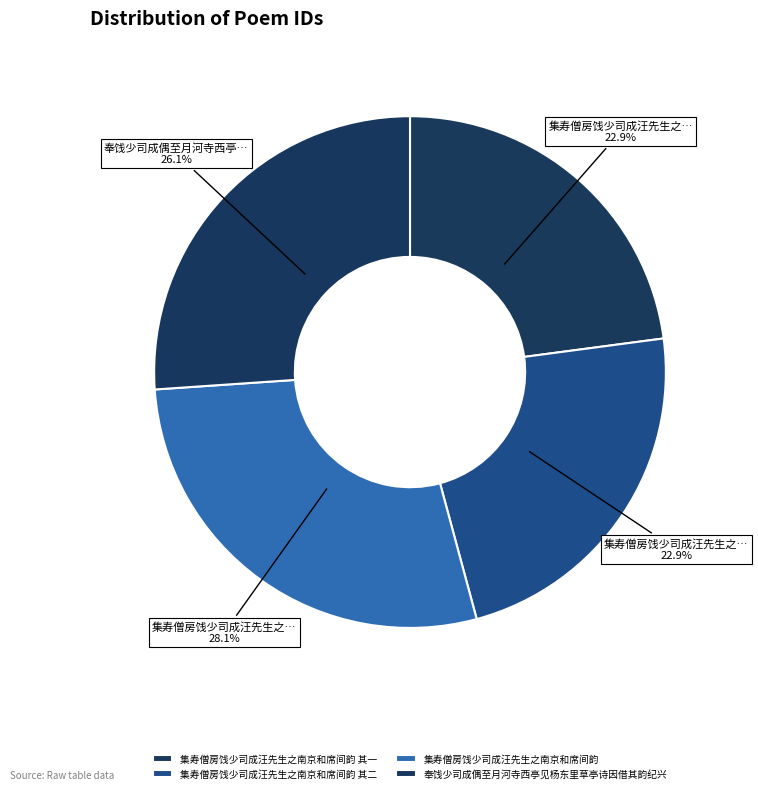

Which category has the smallest portion of the pie?

集寿僧房饯少司成汪先生之南京和席间韵 其一